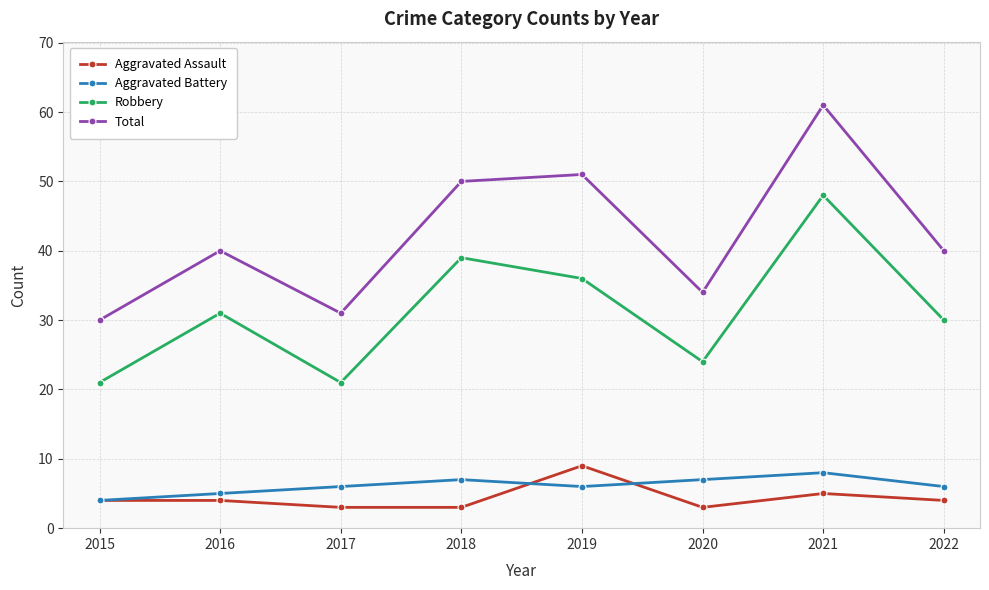

True or false: Robbery and Total intersect in this chart.

False